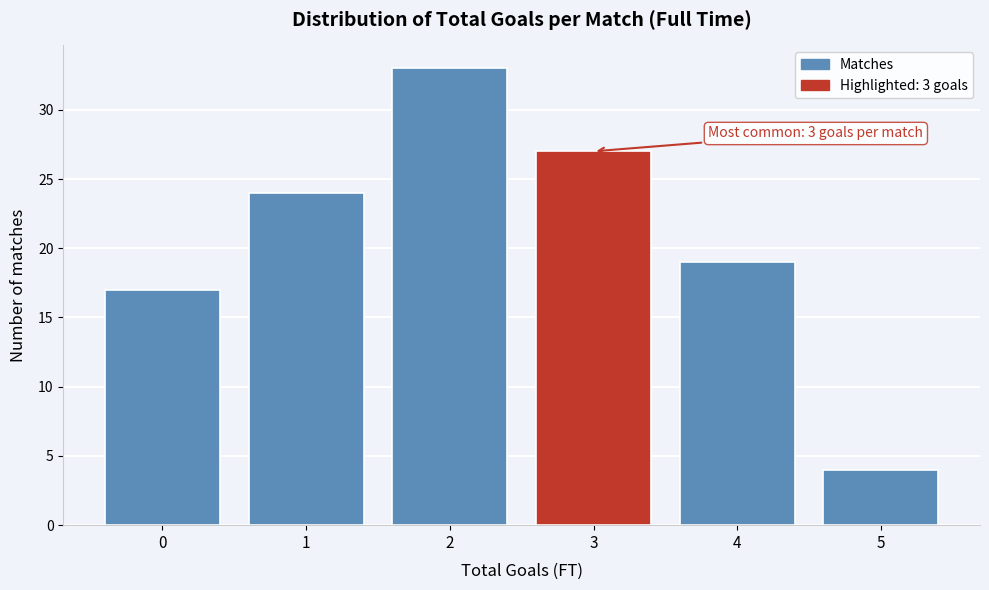

Reading left to right, what are all the values shown in this chart?

0=17	1=24	2=33	3=27	4=19	5=4